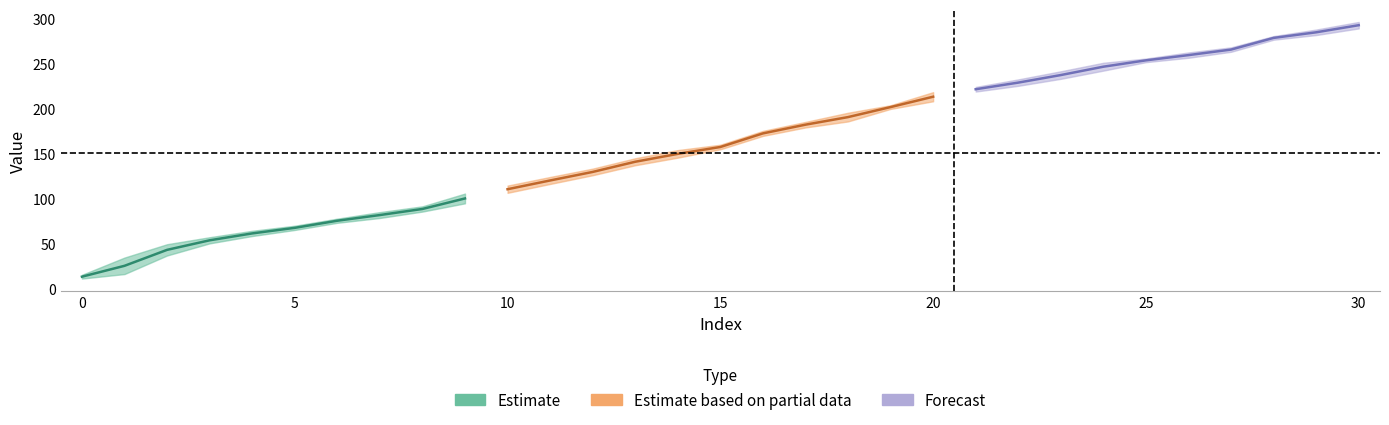

At which label does T2 first exceed 159?

15